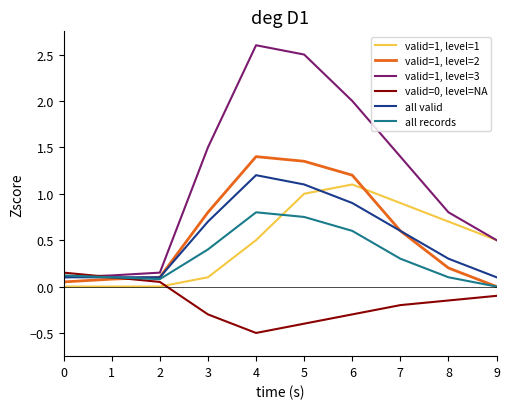

What is the difference between the maximum and minimum values in the valid=1, level=3 series?

2.5